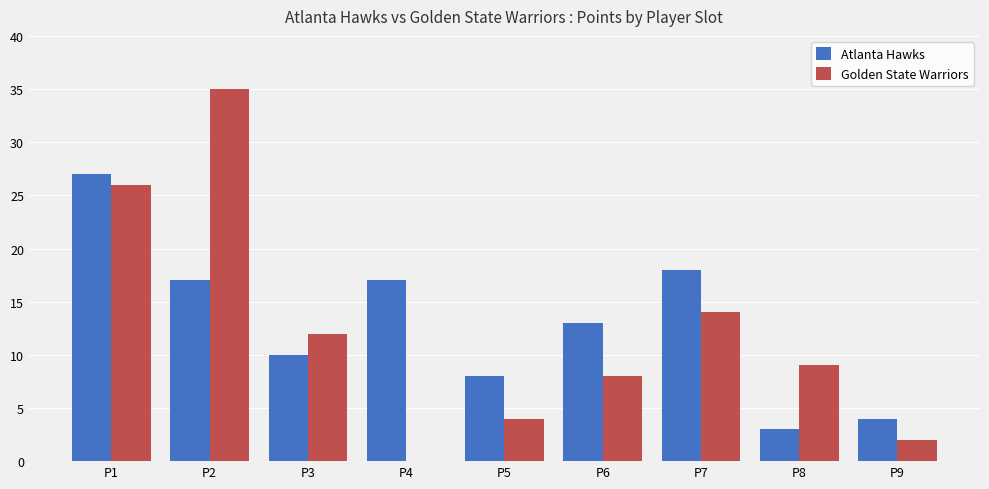

What is the sum of all Atlanta Hawks values?

117